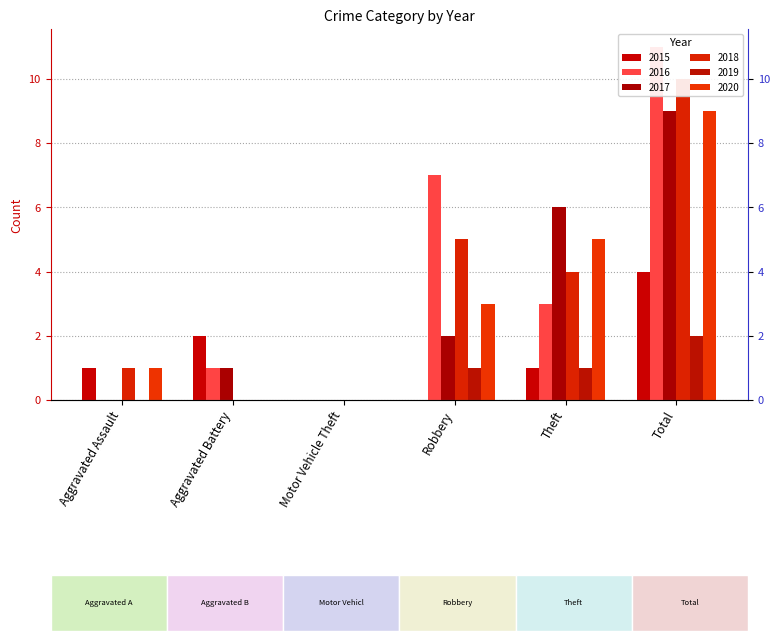

Is it true that 2018 equals 5 at Motor Vehicle Theft?

False